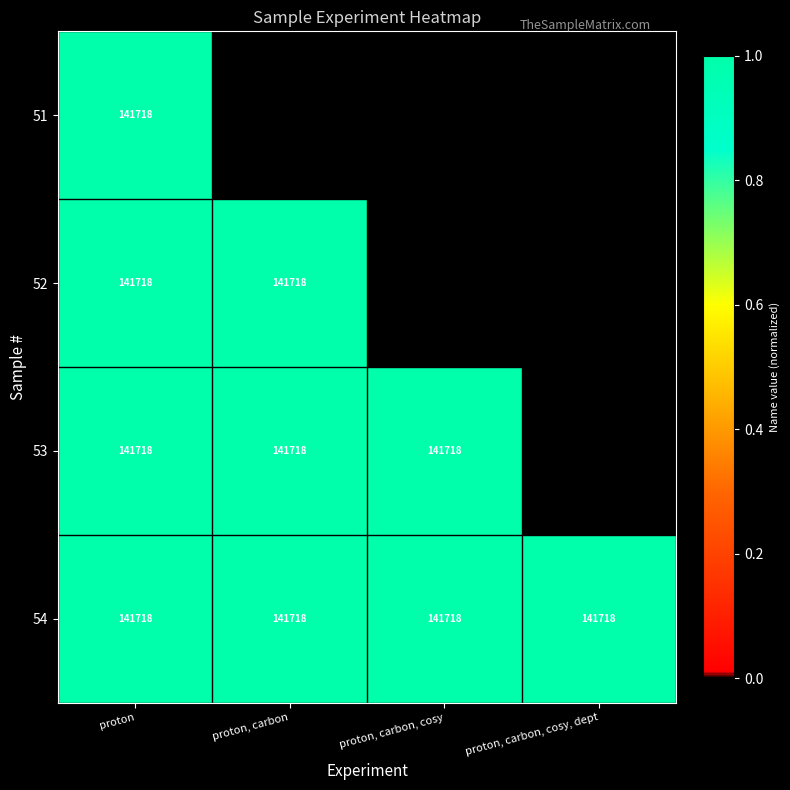

What is the approximate value of 54 at proton?

141718